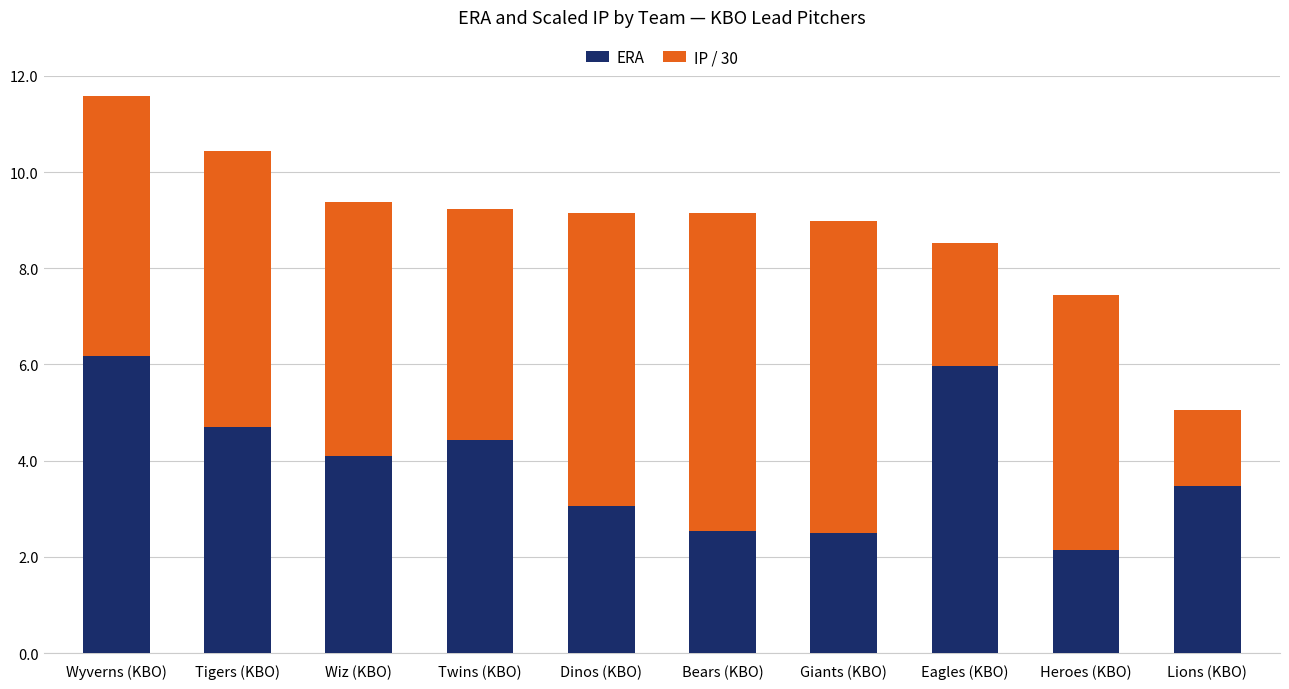

At which category is the sum across all series the highest?

Wyverns (KBO)